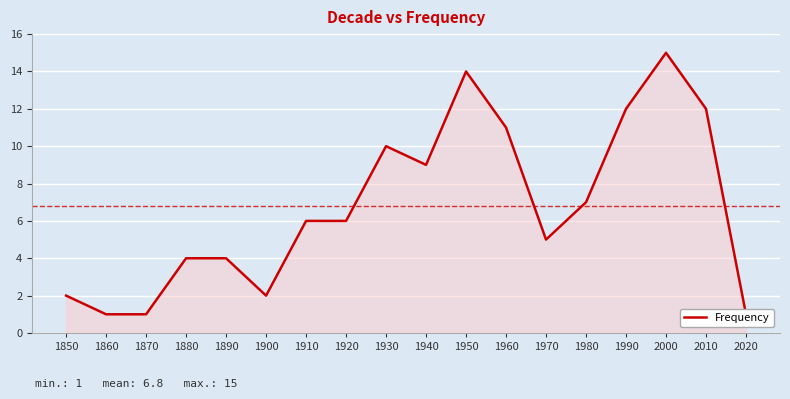

List the labels in order of value, smallest first.

1860, 1870, 2020, 1850, 1900, 1880, 1890, 1970, 1910, 1920, 1980, 1940, 1930, 1960, 1990, 2010, 1950, 2000